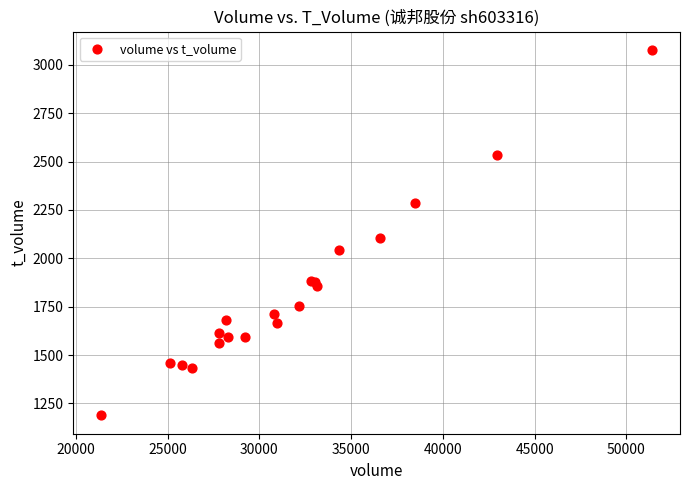

What Y value in the scatter plot is closest to 2133?

2107